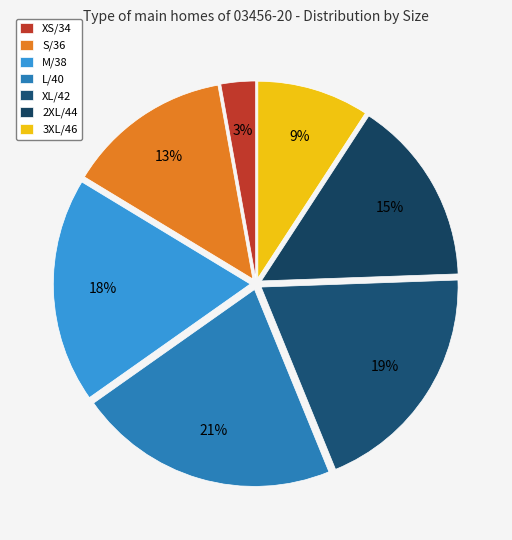

Rank the categories by value from highest to lowest.

L/40, XL/42, M/38, 2XL/44, S/36, 3XL/46, XS/34